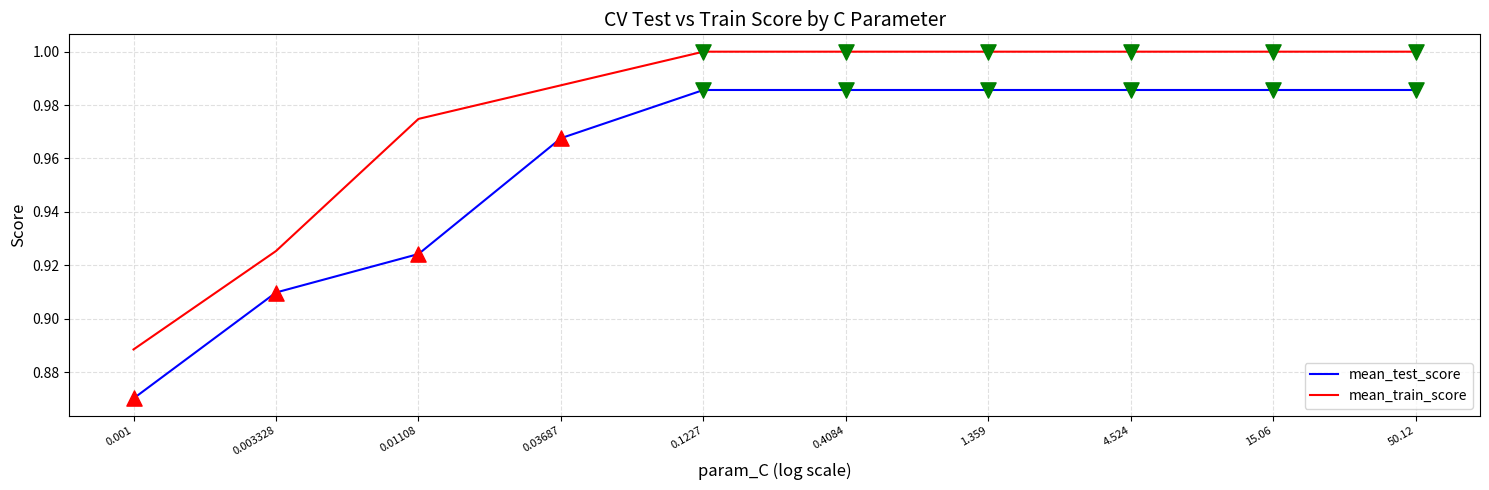

At how many categories does at least one series exceed 0?

10